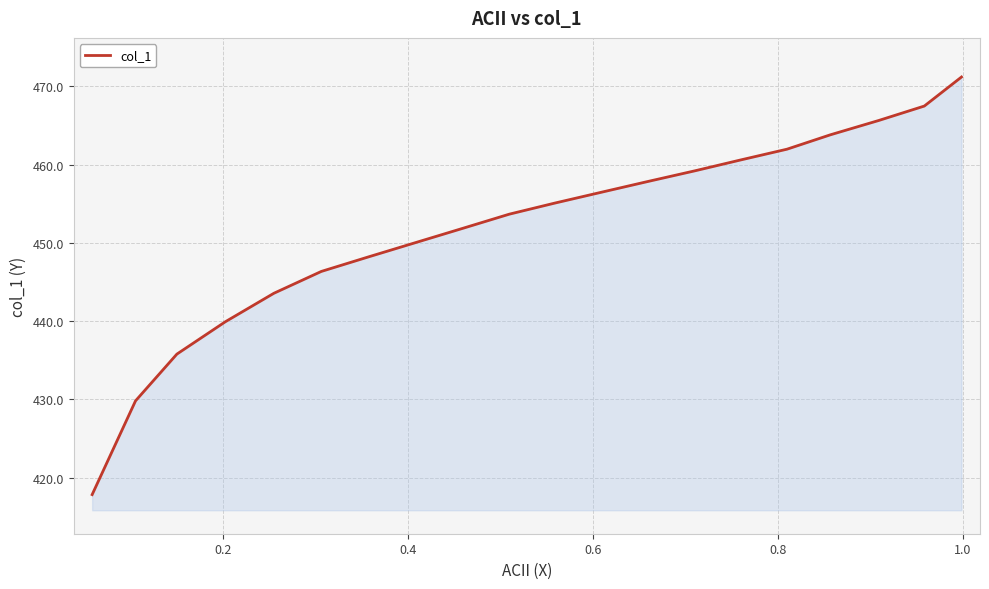

What is the difference between the maximum and minimum values?

53.4